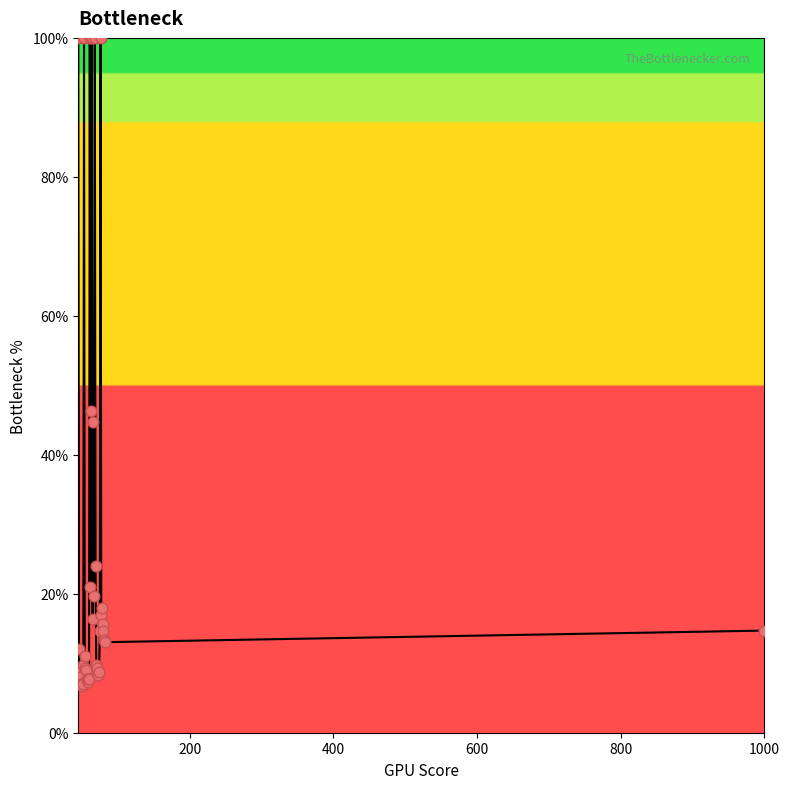

What is the smallest value displayed?

6.7